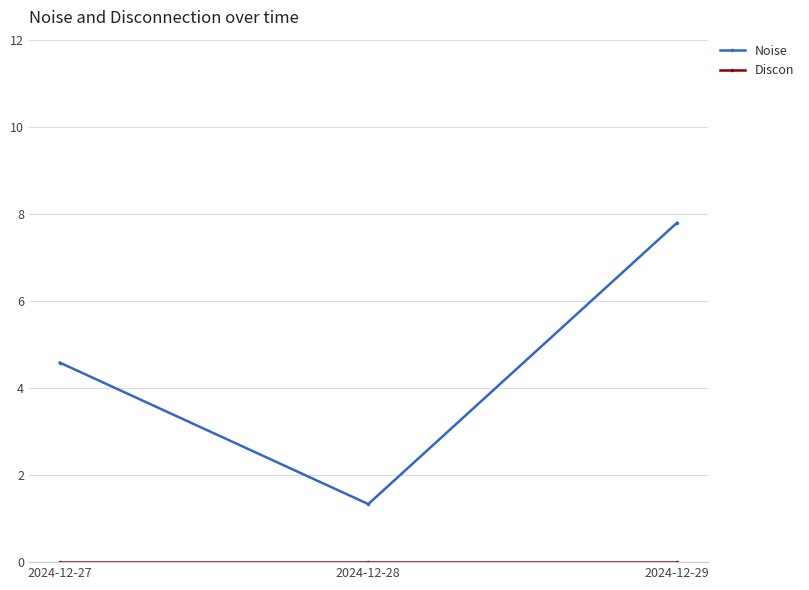

Which series has the widest spread of values?

Noise